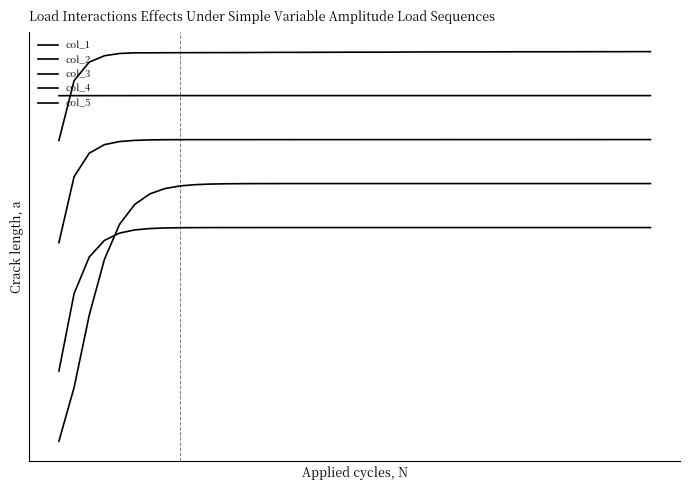

Which category has the highest value in the col_2 series?

39